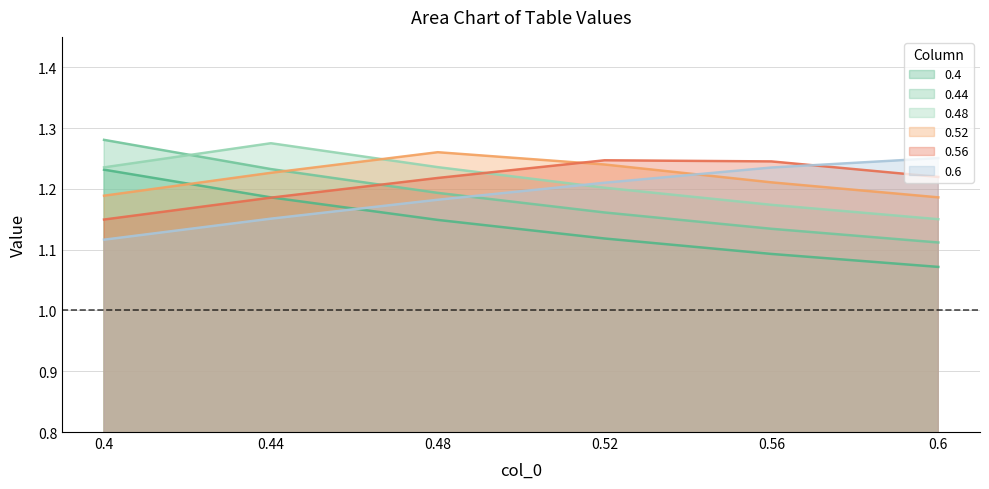

What is the minimum value shown in the chart?

1.1